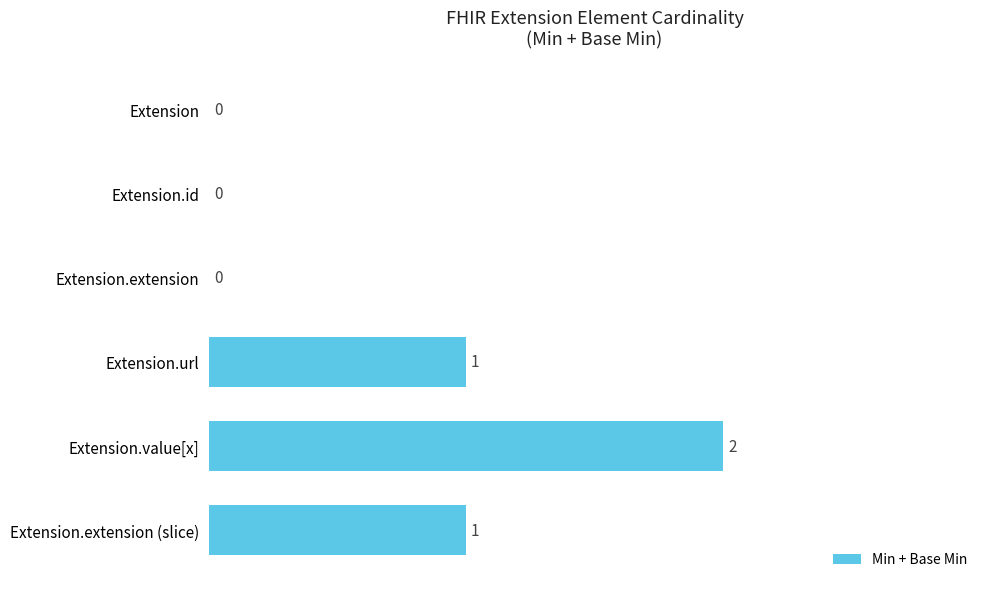

Count the number of categories in the chart.

6